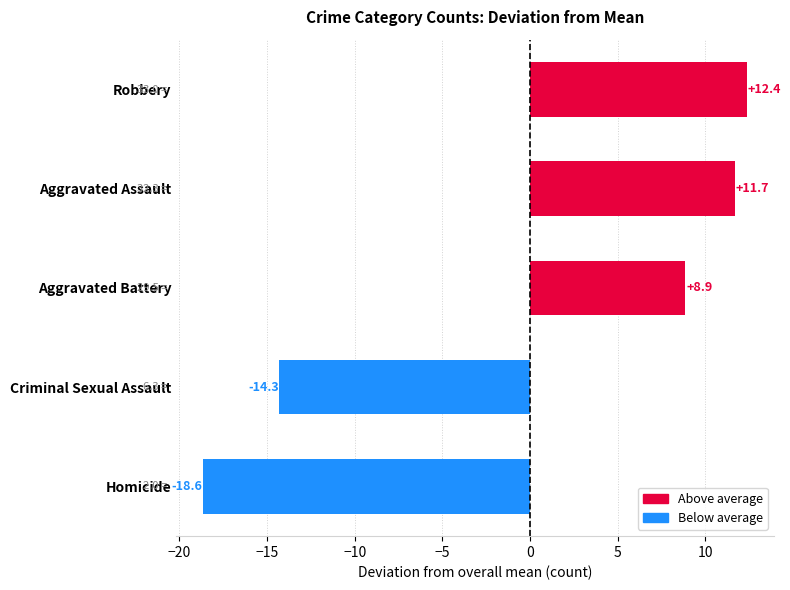

Is it true that the value at Robbery is 20.9?

False